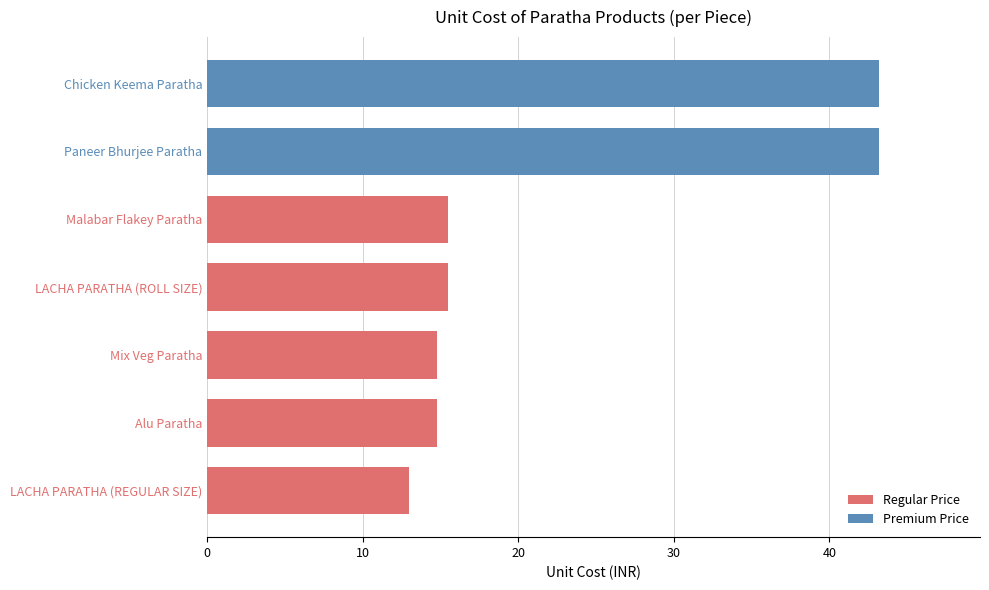

True or false: the data shows 43.2 at Paneer Bhurjee Paratha.

True